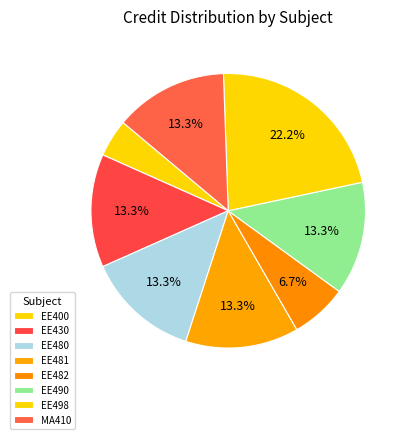

To the nearest percent, what percentage of the pie is EE482?

7%